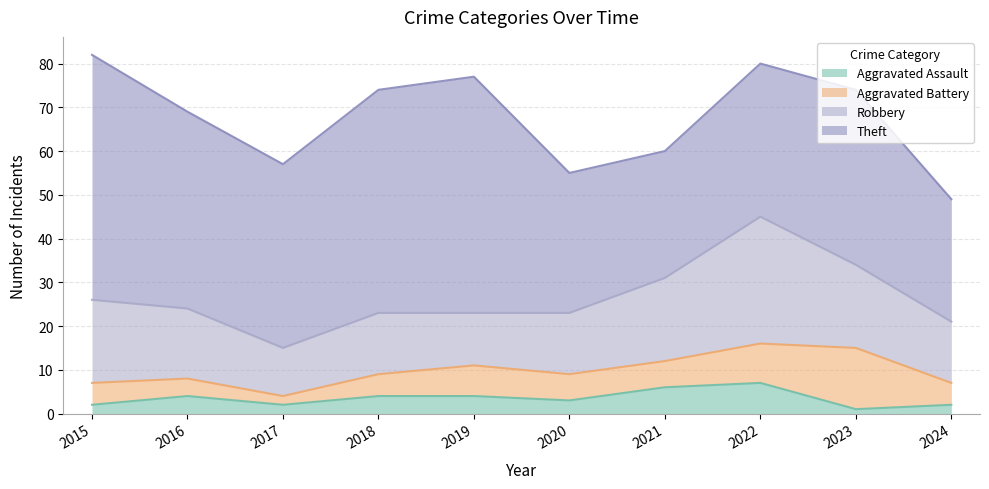

Rank the series by their maximum value, from lowest to highest.

Aggravated Assault, Aggravated Battery, Robbery, Theft